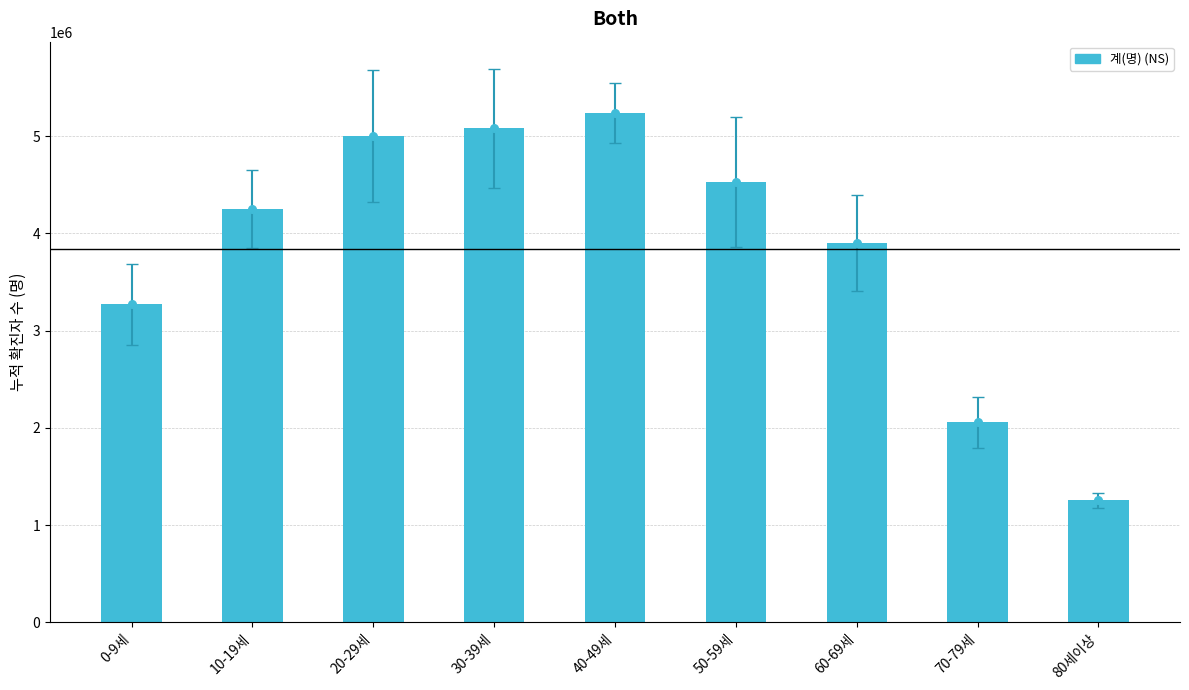

Approximately how many times larger is the value at 80세이상 compared to 60-69세?

0.3